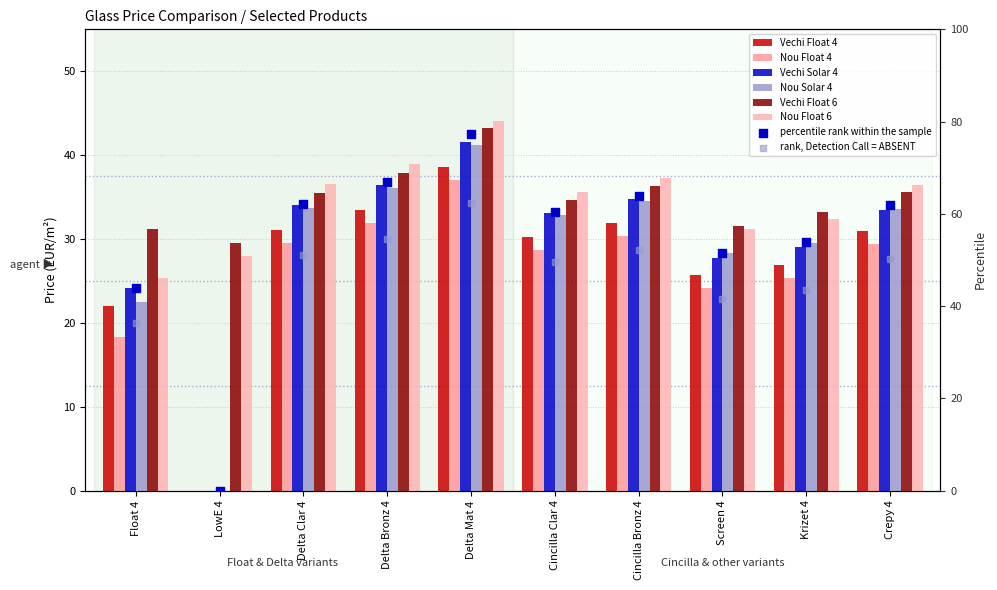

Which series has the largest total across all categories?

Vechi Float 6